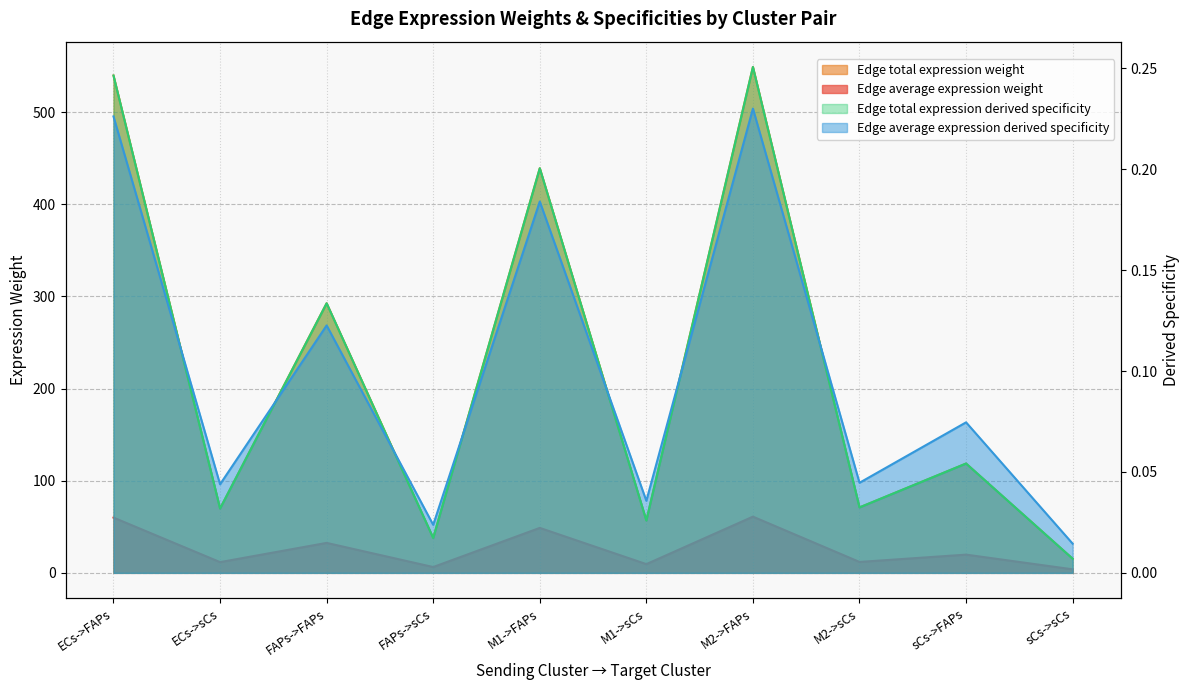

What is the difference between the maximum and second lowest values in the Edge average expression weight series?

54.7